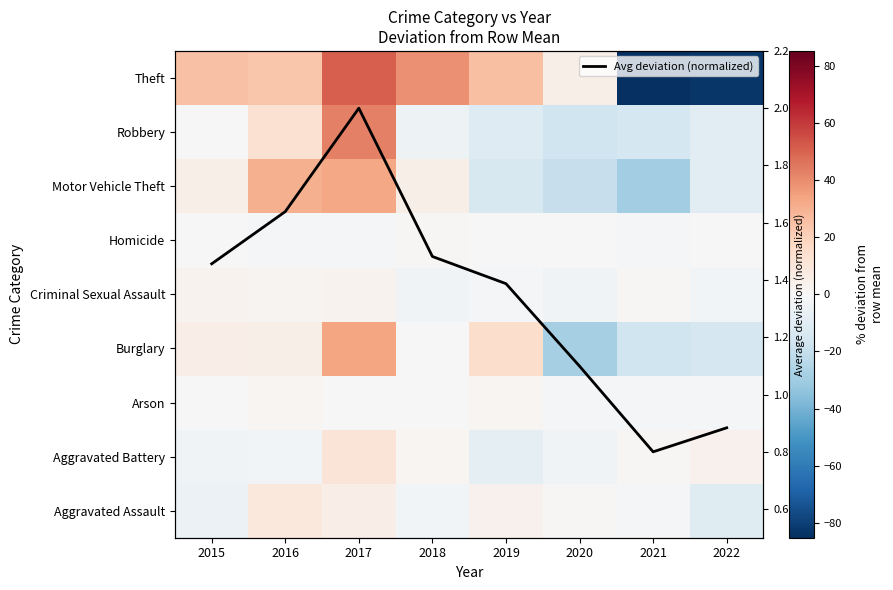

Which series has the largest total across all categories?

Avg deviation (normalized)